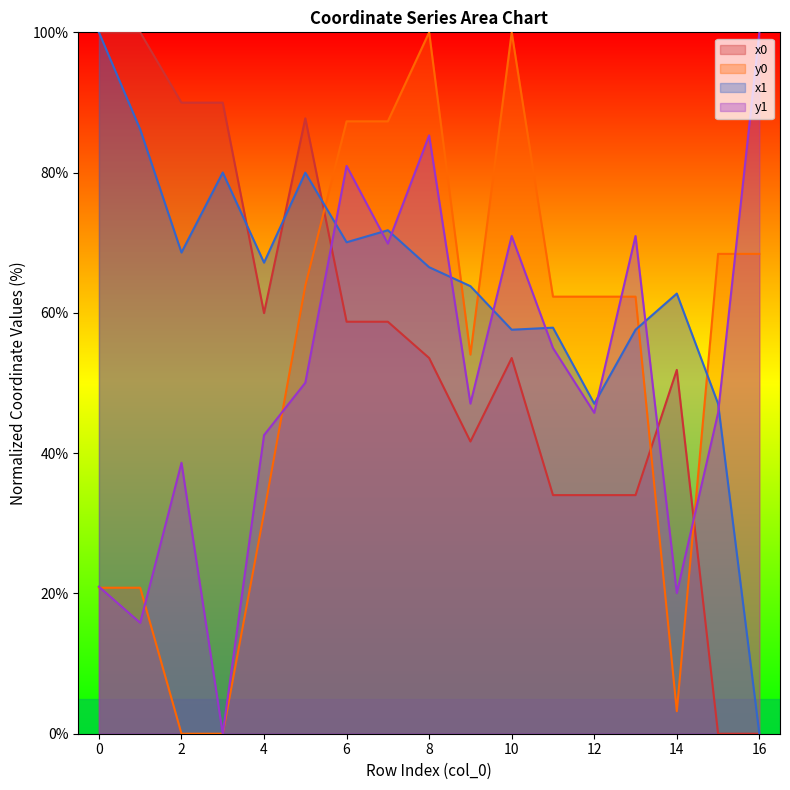

What is the average value of the y1 series?

50.6